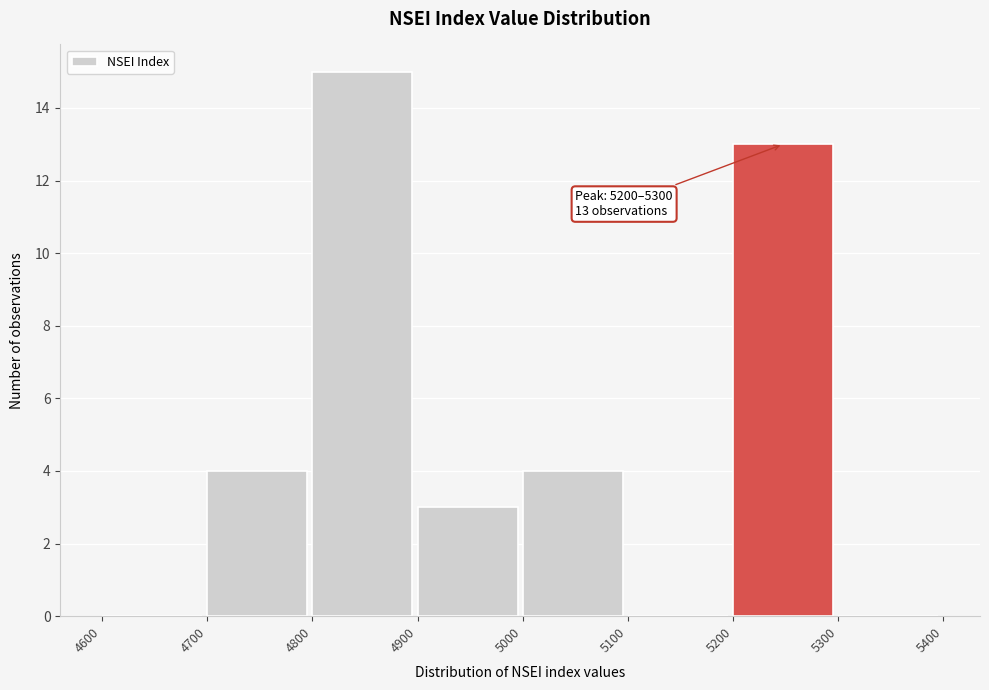

Over which range of the x-axis is the bar tallest?

4800 to 4900